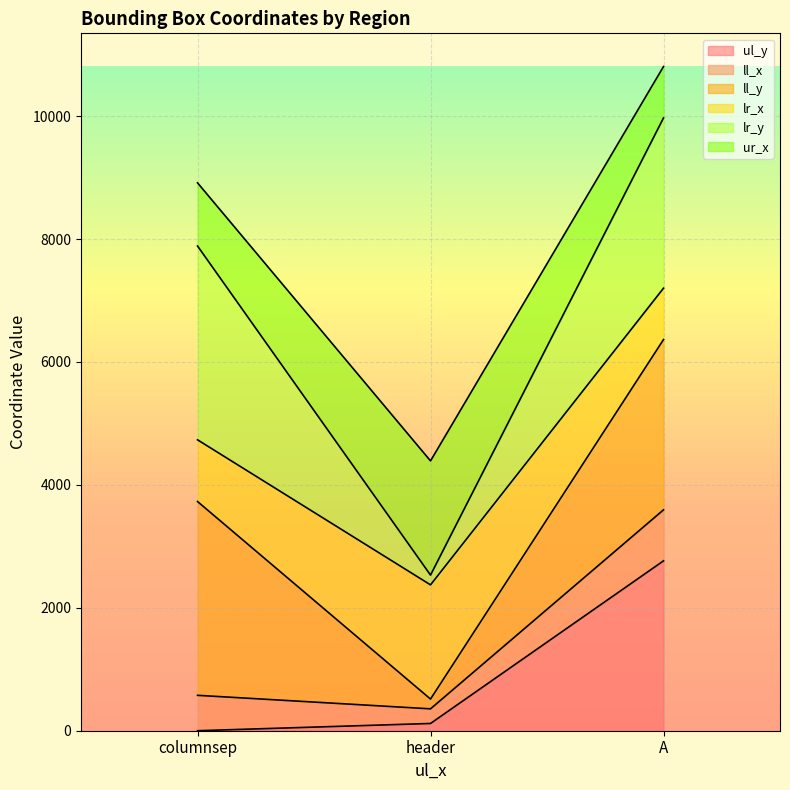

What is the label of the 1st point from the right?

A